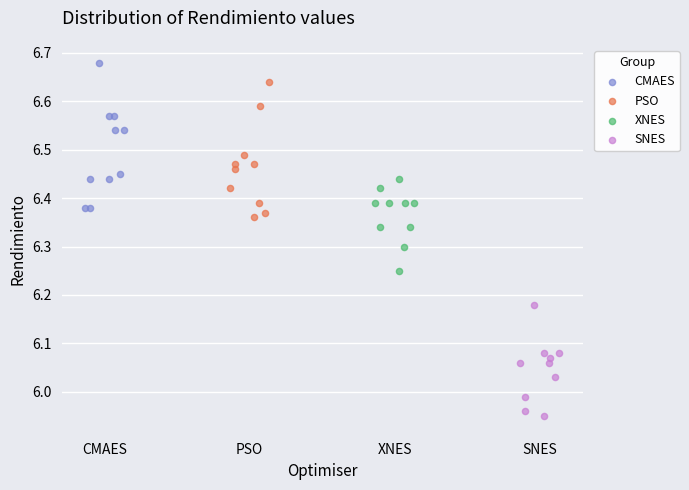

Which series contains the lowest Y value?

SNES